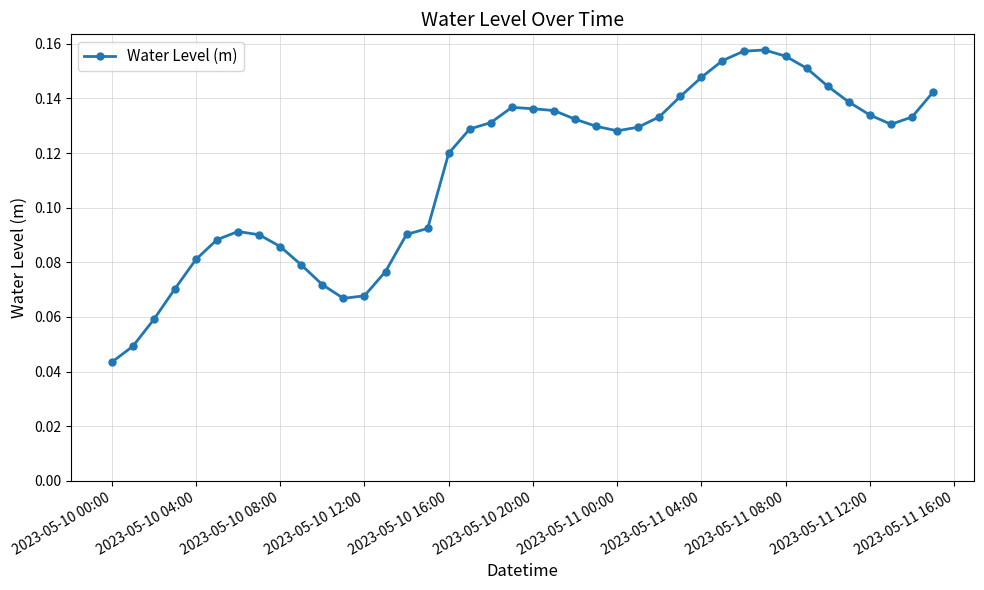

How many values are between 0 and 1?

40